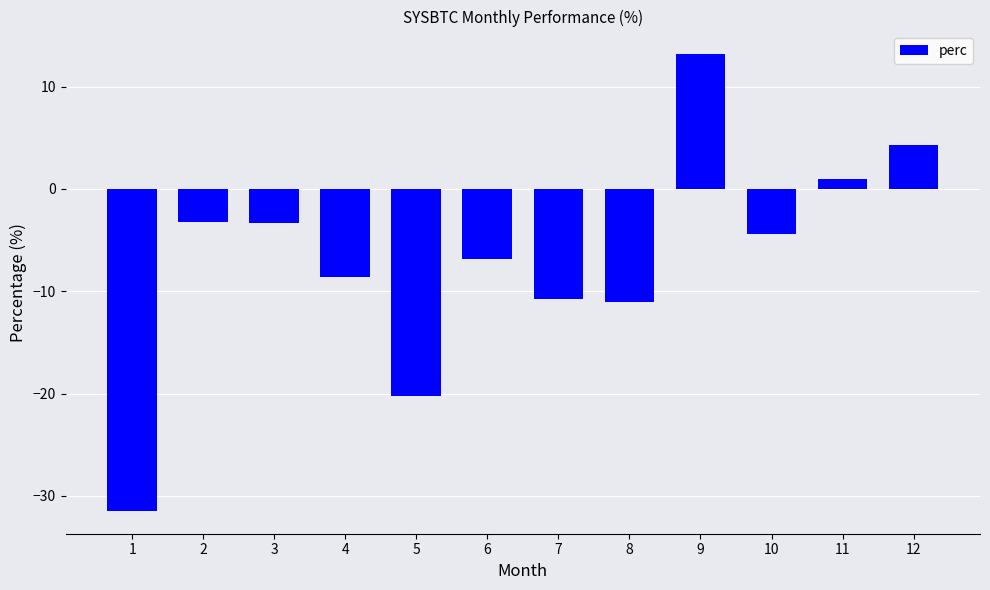

What is the maximum value shown in the chart?

13.1